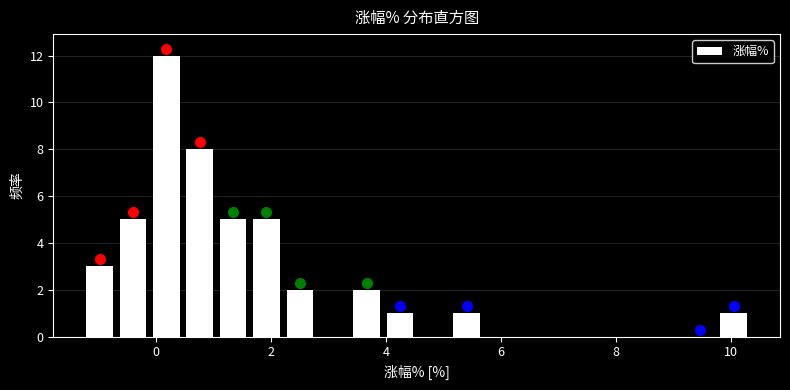

Read against the x-axis, roughly where is the centre of the tallest bar?

0.2